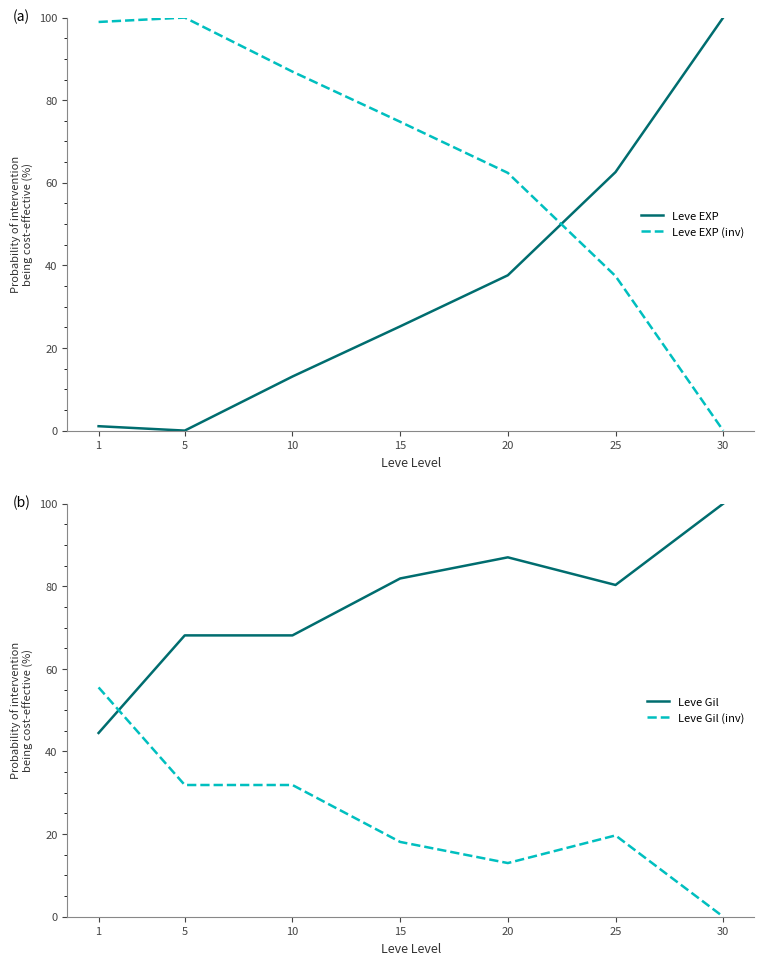

Which label corresponds to the largest value in the chart?

30